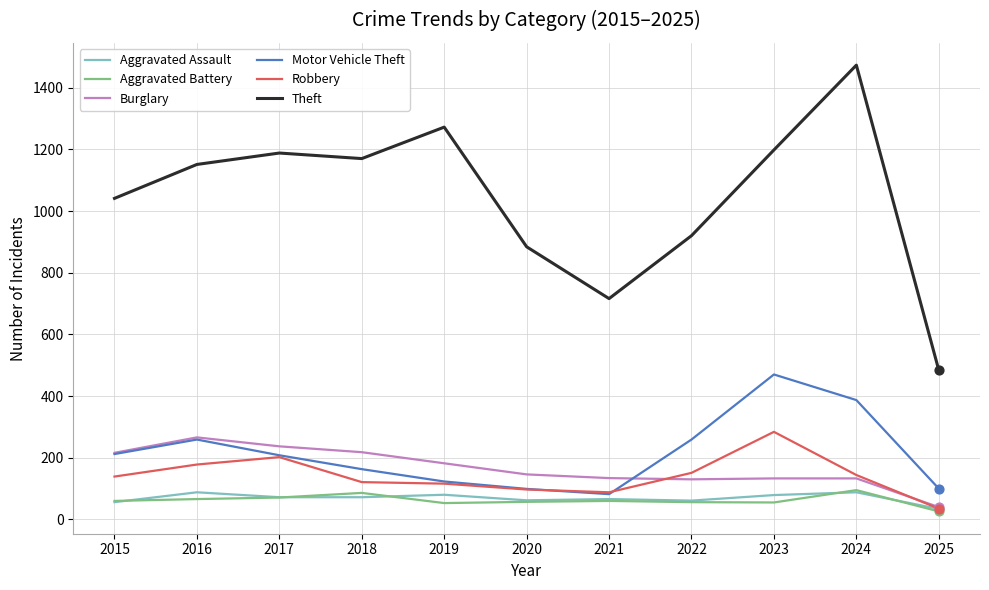

Which series changed the most between 2016 and 2024?

Theft